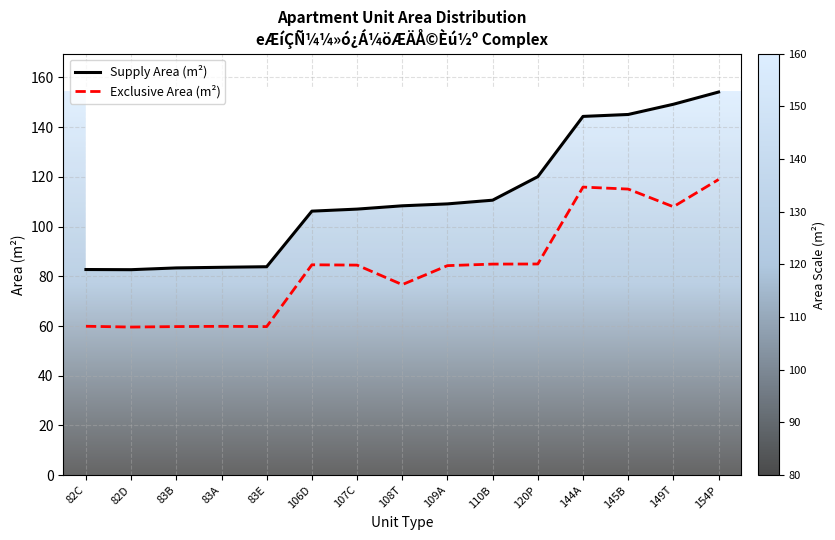

Which series has the widest spread of values?

Supply Area (m2)